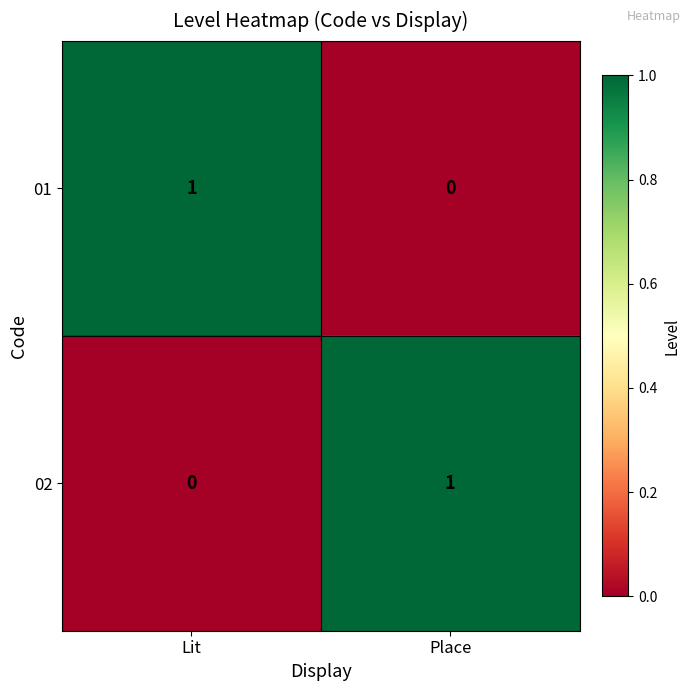

What is the spread (max minus min) of values at Place?

1